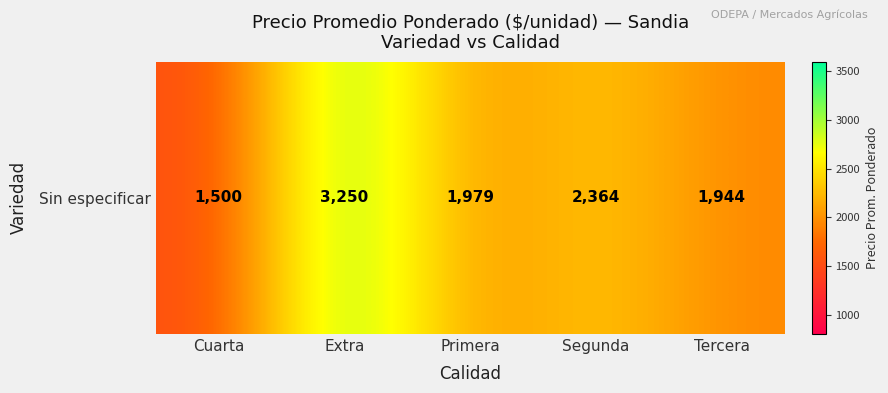

What is the change in value from Cuarta to Extra?

+1750